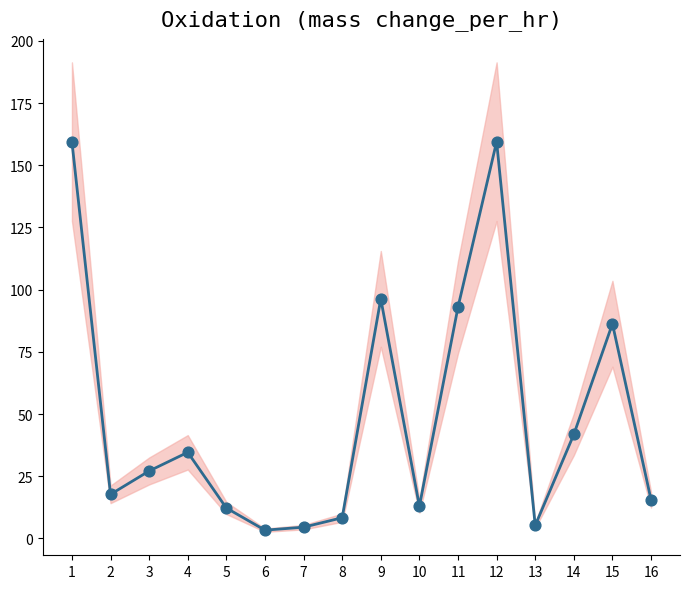

What is the change in value from 2 to 12?

+141.8